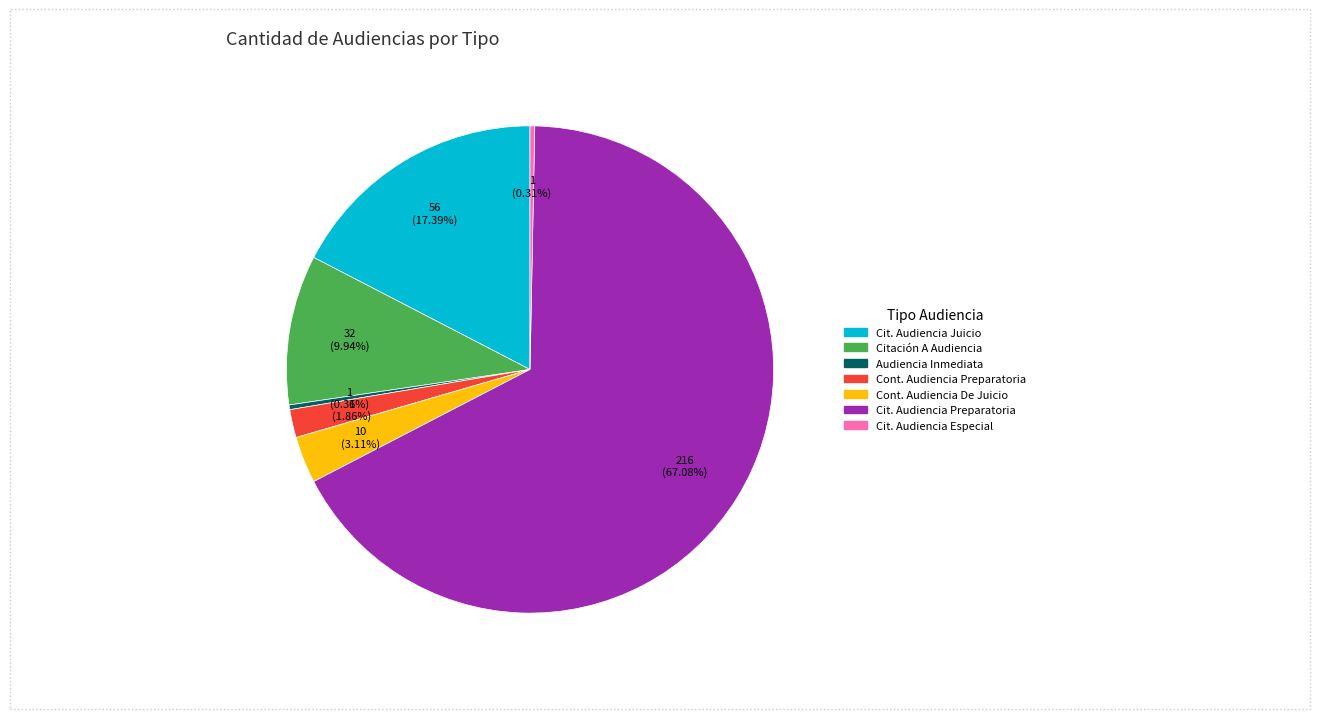

Is there a majority slice in this chart?

Yes